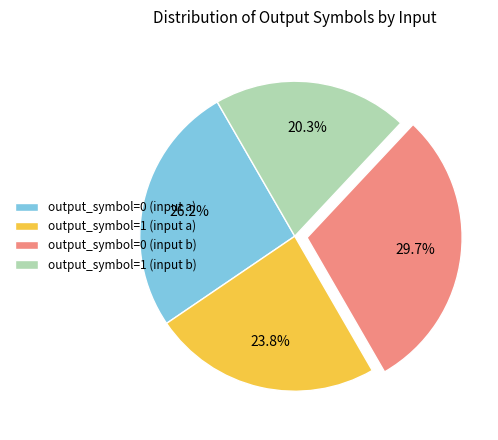

Is it true that output_symbol=1 (input b) is 9% of the pie?

False